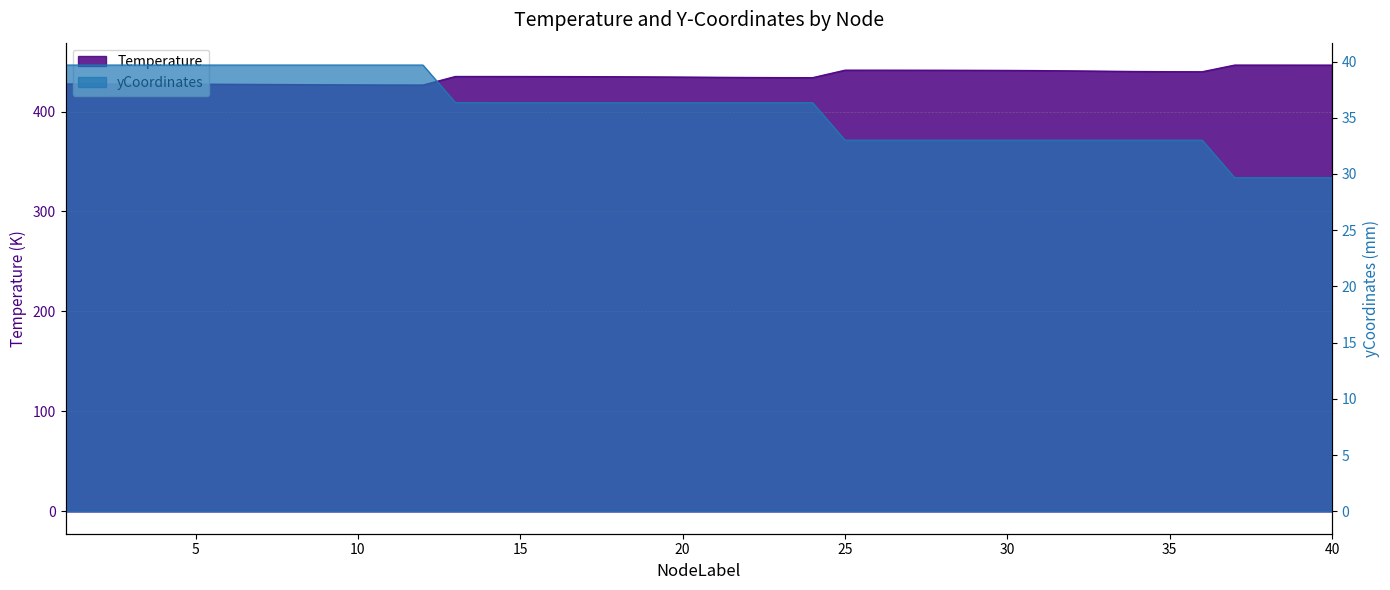

What is the total value across all series at 25?

474.5